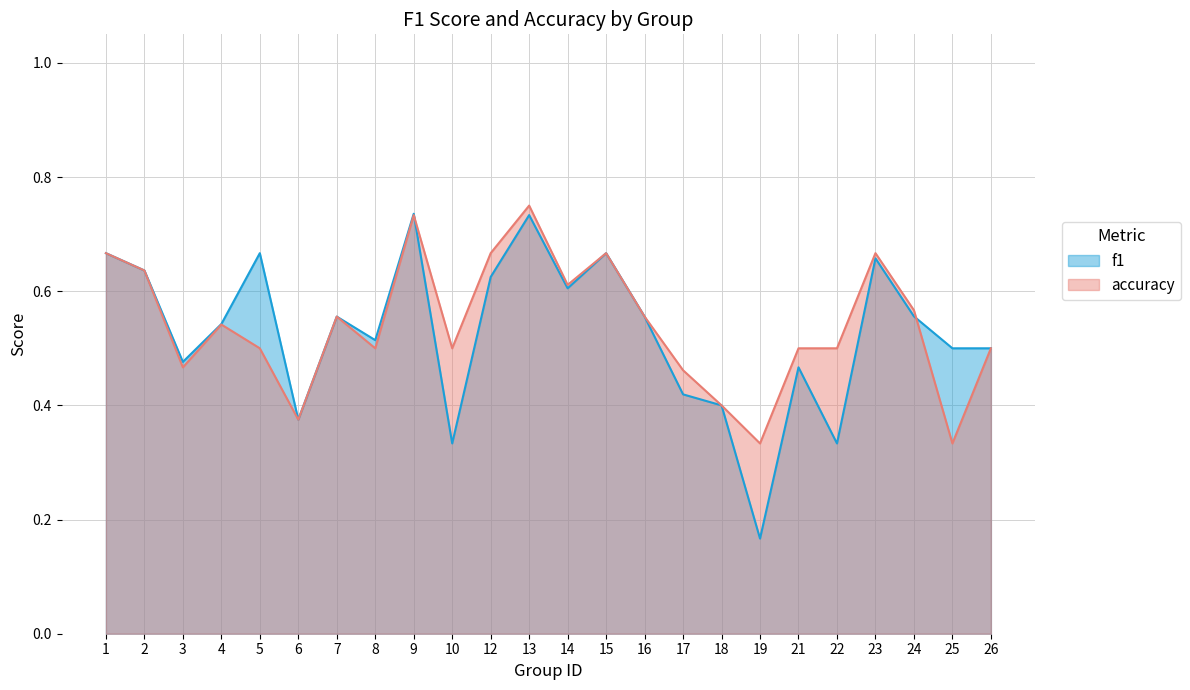

What are all the series names shown in the legend?

f1, accuracy